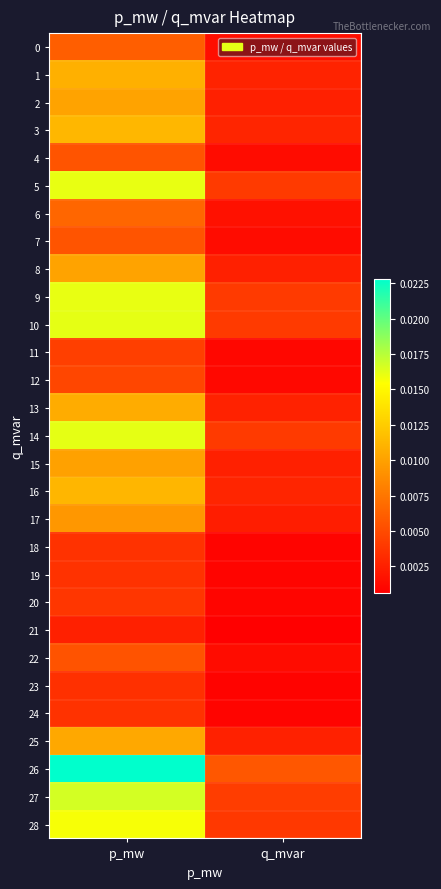

Which series has the largest total across all categories?

26